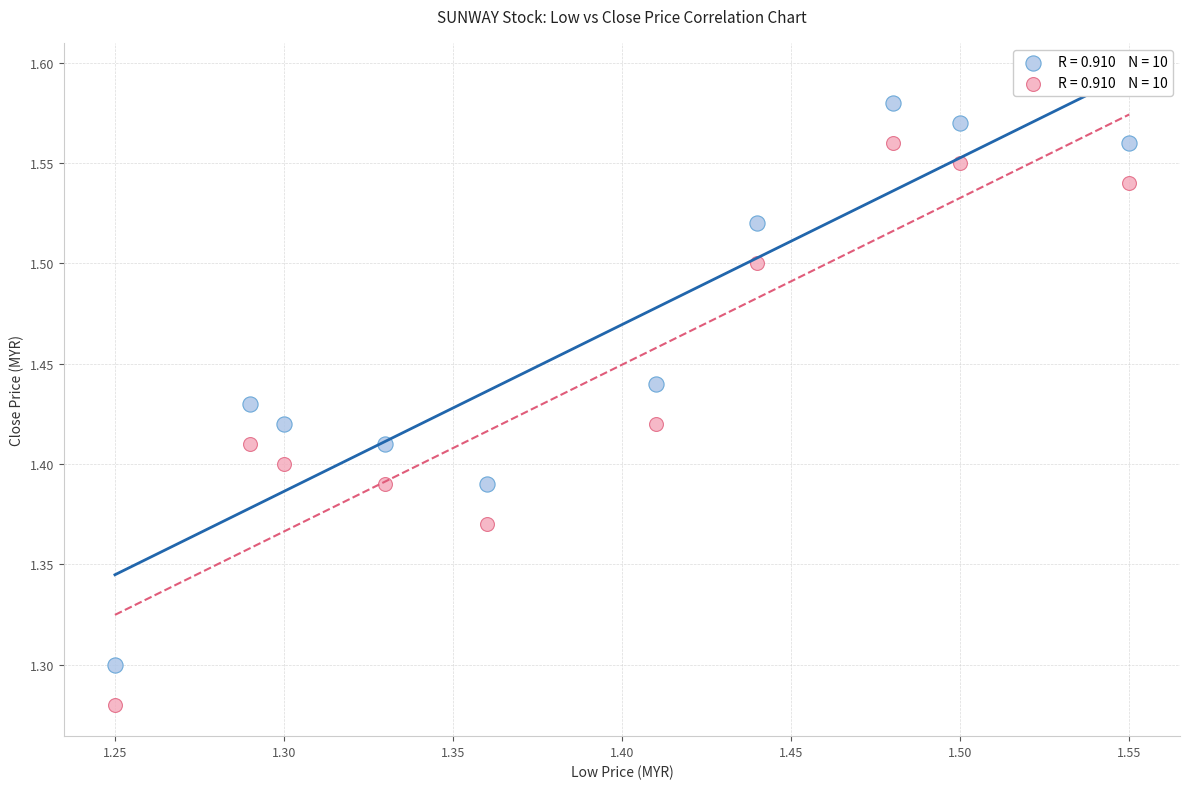

Across all data points, what is the range of X values (max minus min)?

0.3